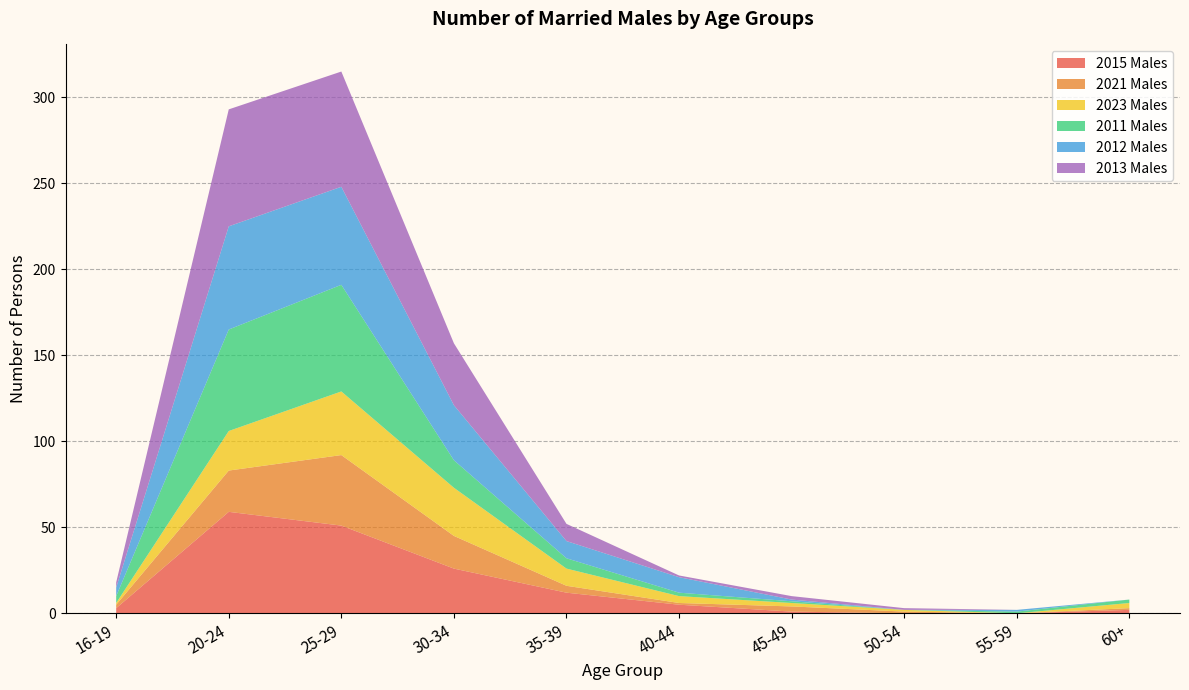

Is it true that 2015 Males equals 51 at 25-29?

True